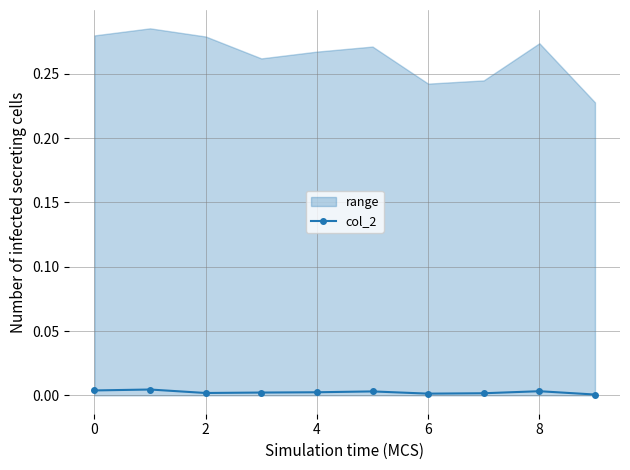

How many lines are shown in the chart?

1